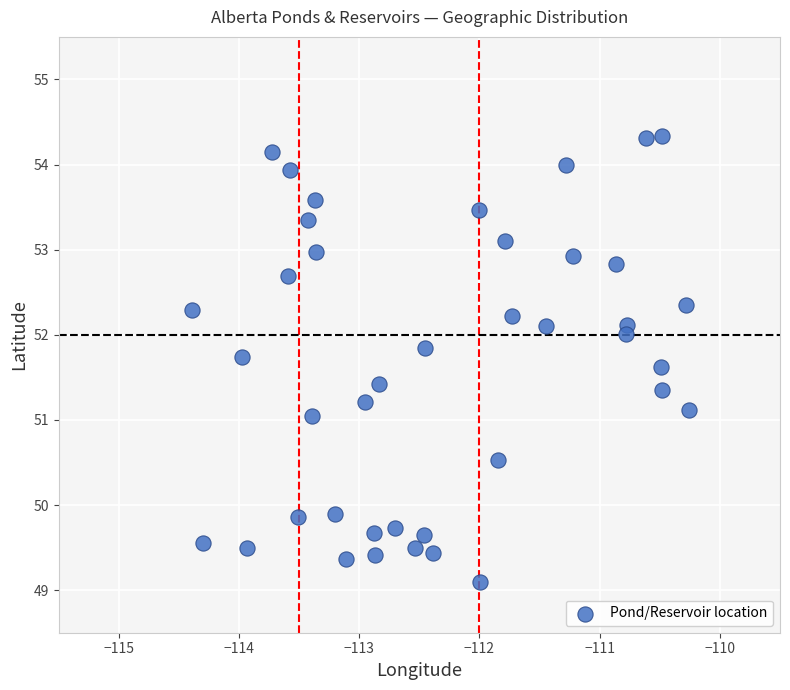

What is the range of X values (max minus min)?

4.1